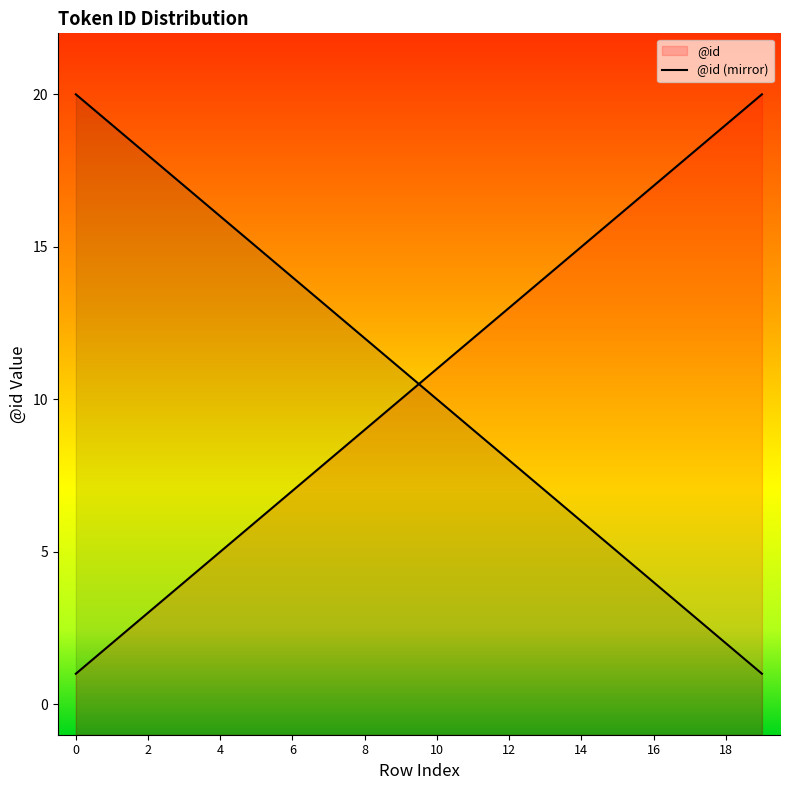

How many lines are shown in the chart?

1